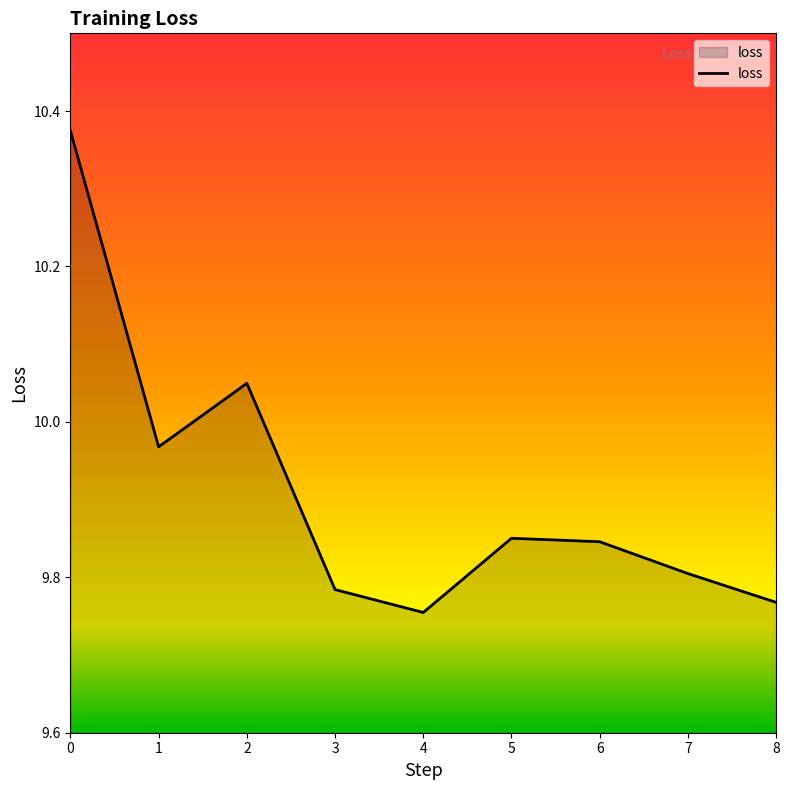

Which label corresponds to the smallest value in the chart?

4